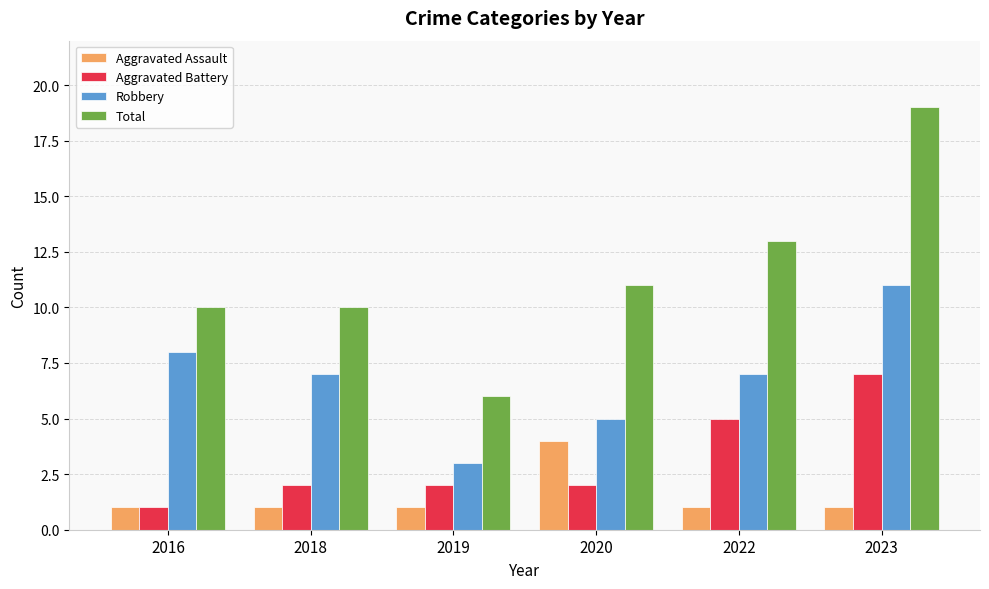

How many bars are there in each group?

4